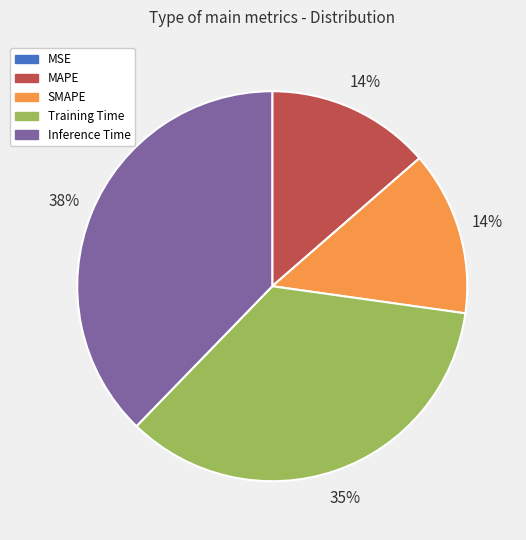

Is the sum of Inference Time and Training Time greater than half?

Yes